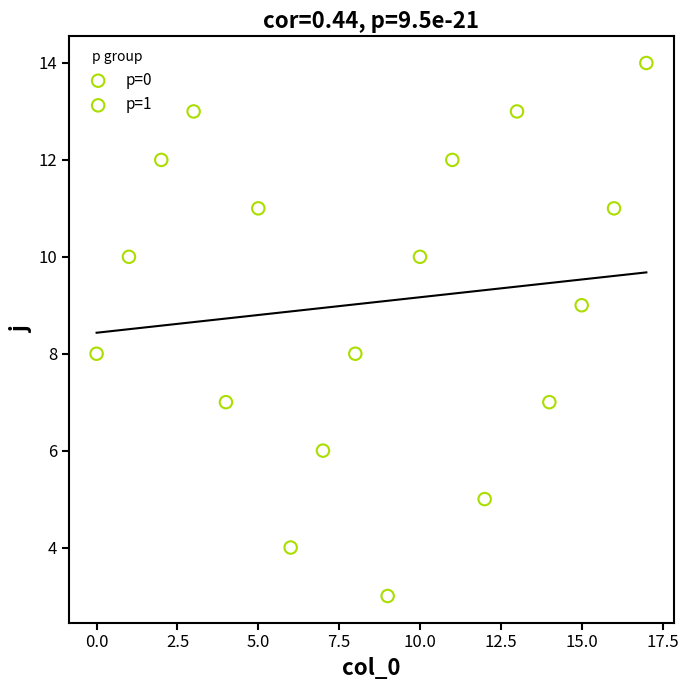

Which series reaches the minimum Y coordinate?

p=1